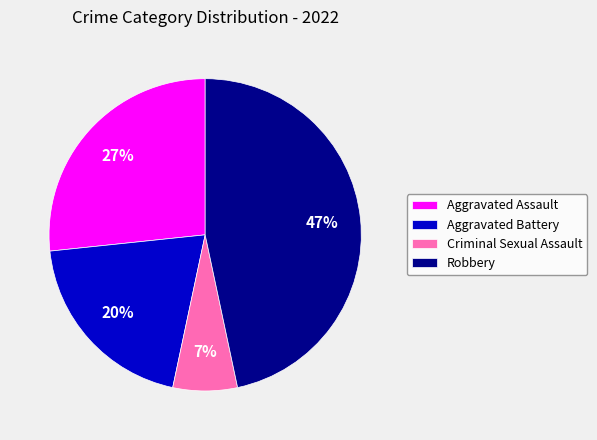

What percentage is the Criminal Sexual Assault slice, to the nearest percent?

7%